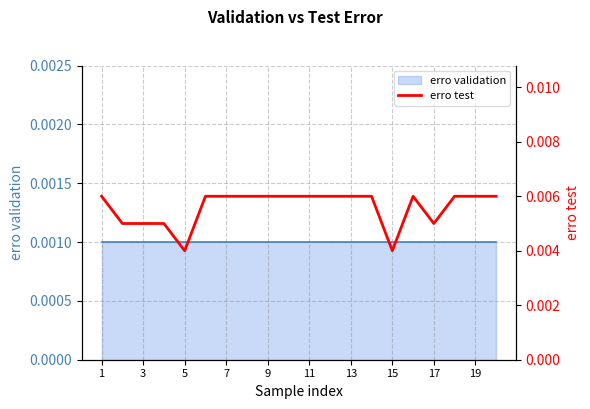

Which category has the highest value across all series?

1